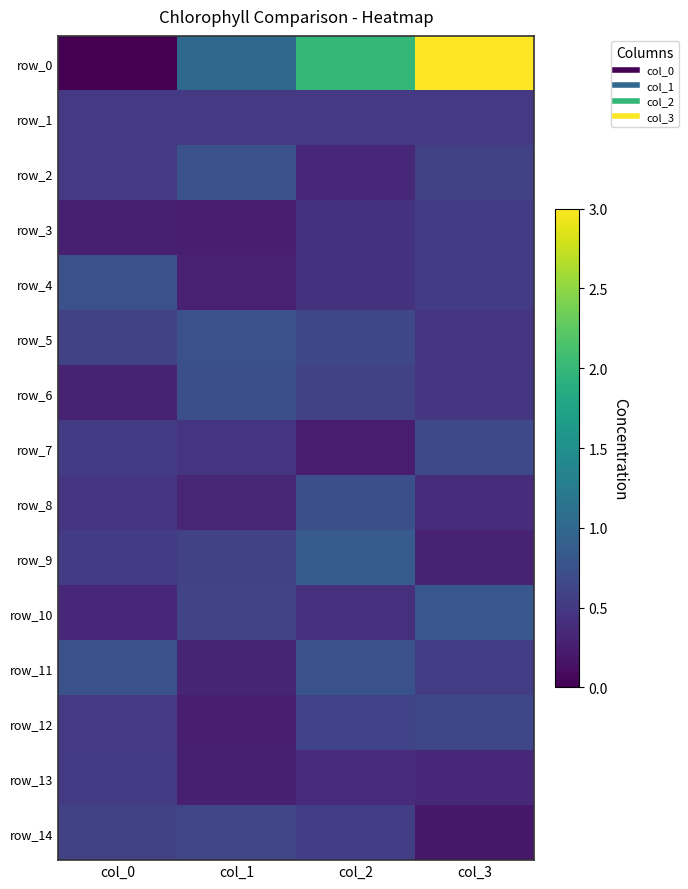

The row_3 series shows 0.4 at col_0. True or false?

False